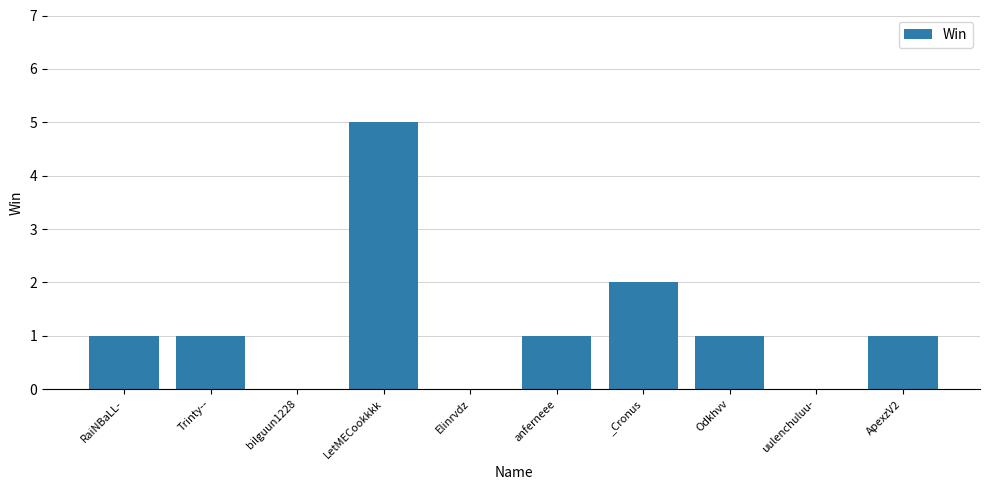

What is the sum of all values?

12